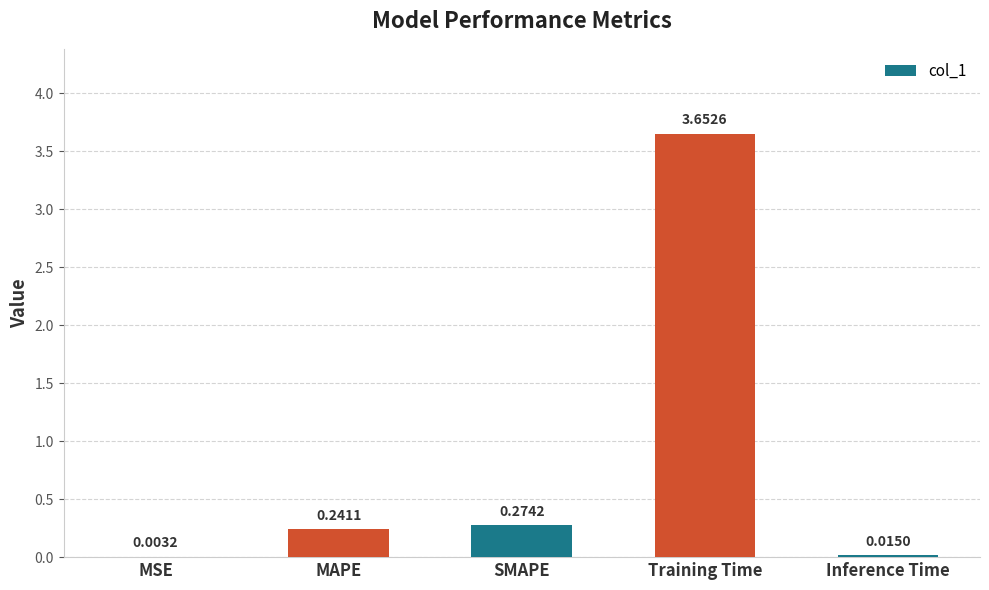

Which category has the highest value across all series?

Training Time